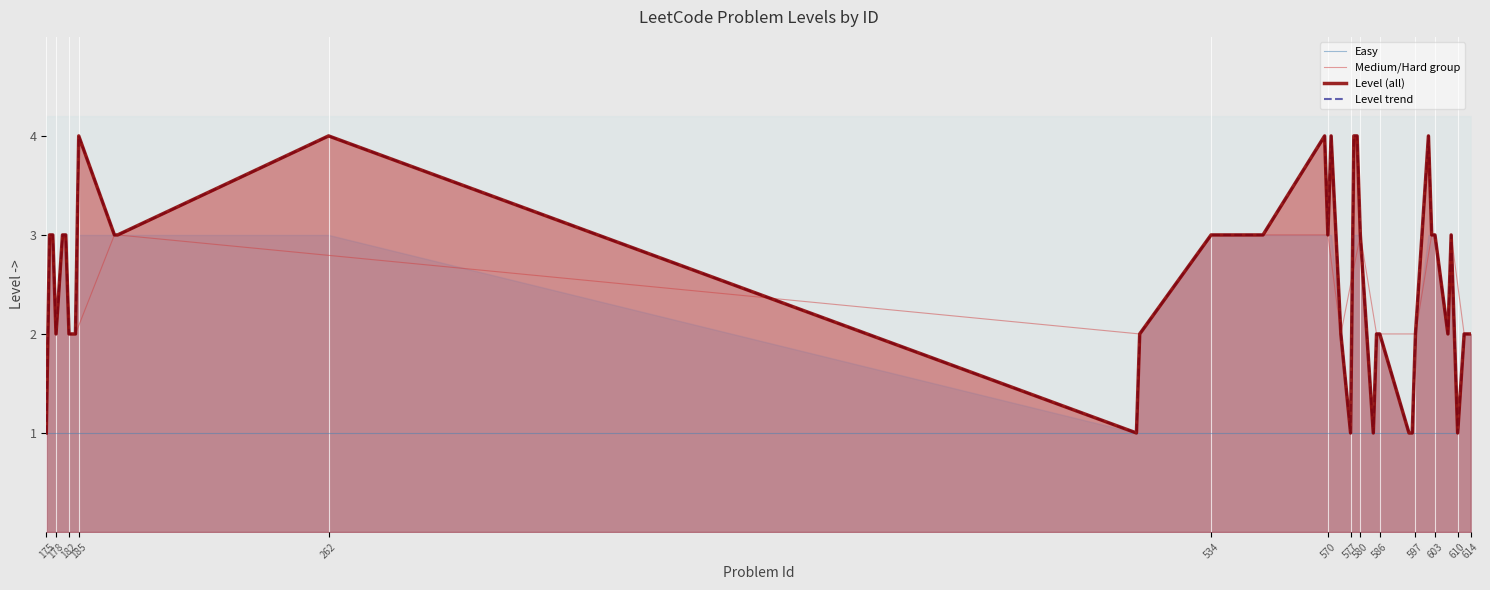

True or false: Easy has more than 1 interior local peaks.

False